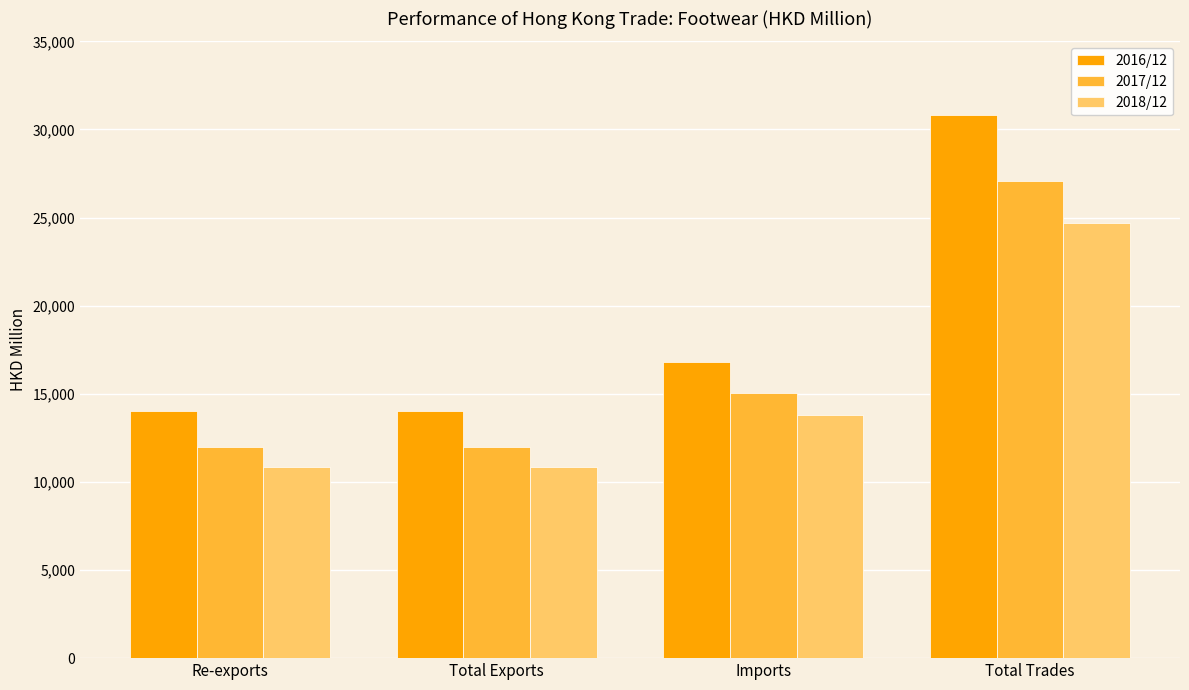

How many groups of bars are there?

4